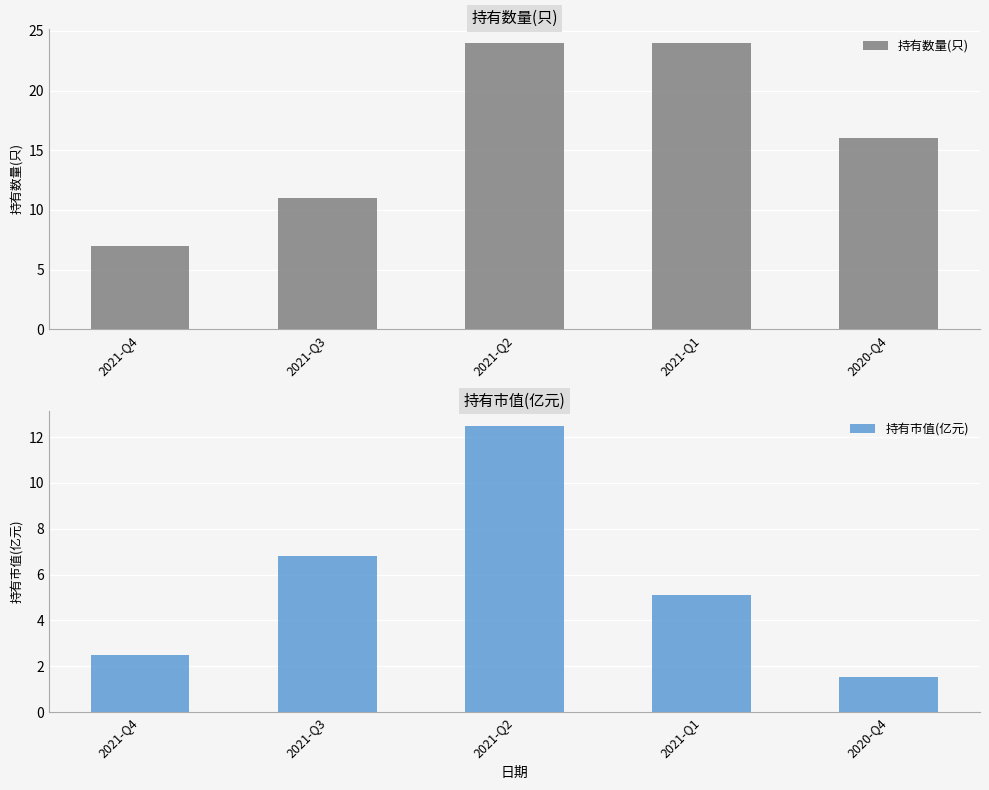

Count the number of data series in this chart.

2